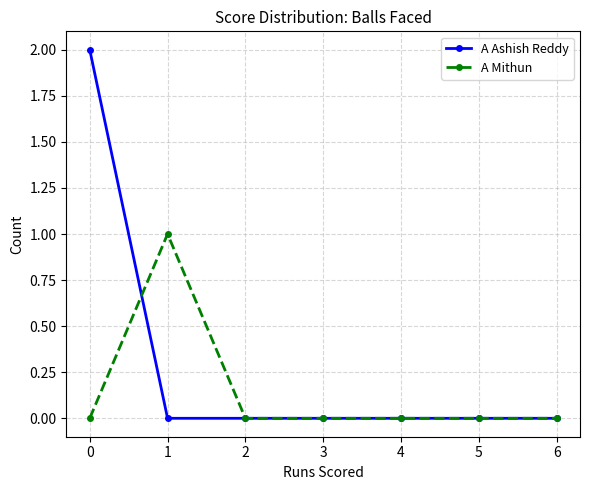

How many series are shown in this chart?

2